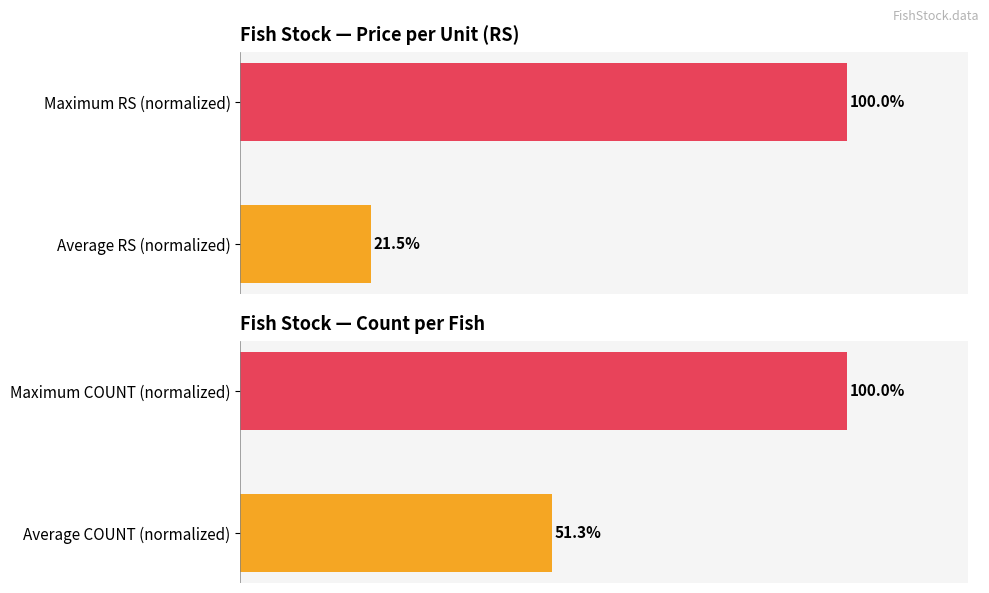

Which series has the widest spread of values?

RS